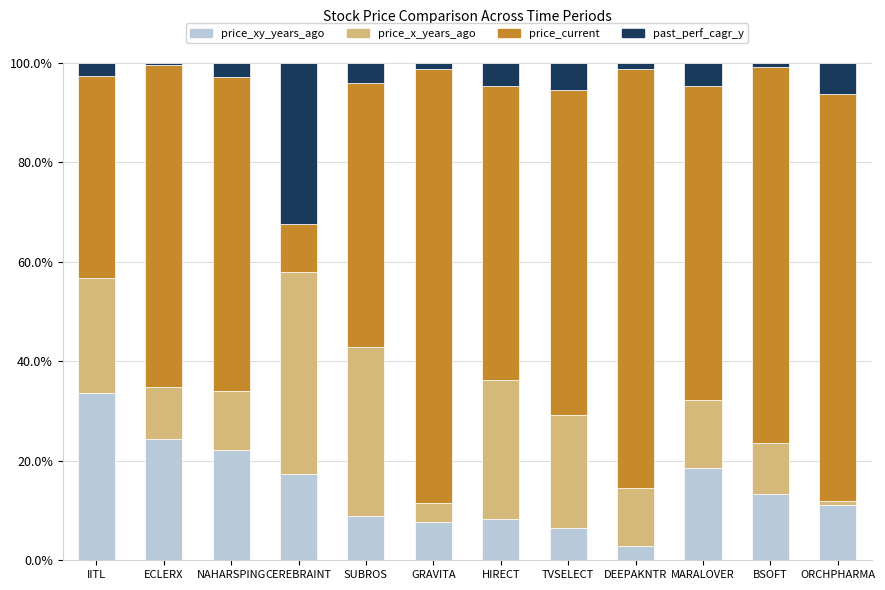

What value does the price_xy_years_ago series have at MARALOVER?

18.6